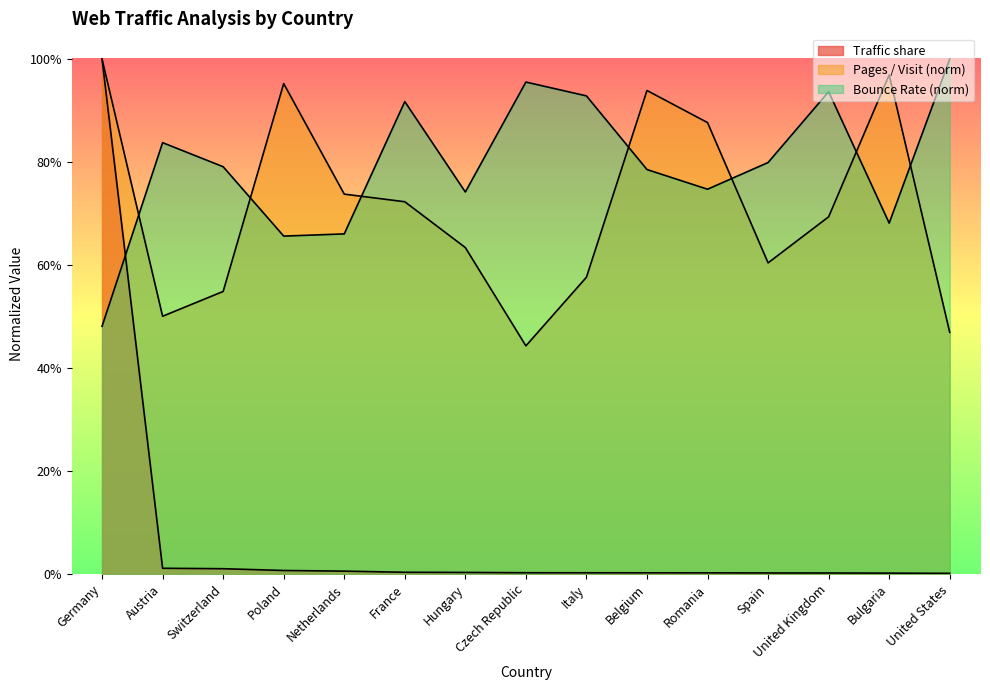

At which category is the sum across all series the highest?

Germany